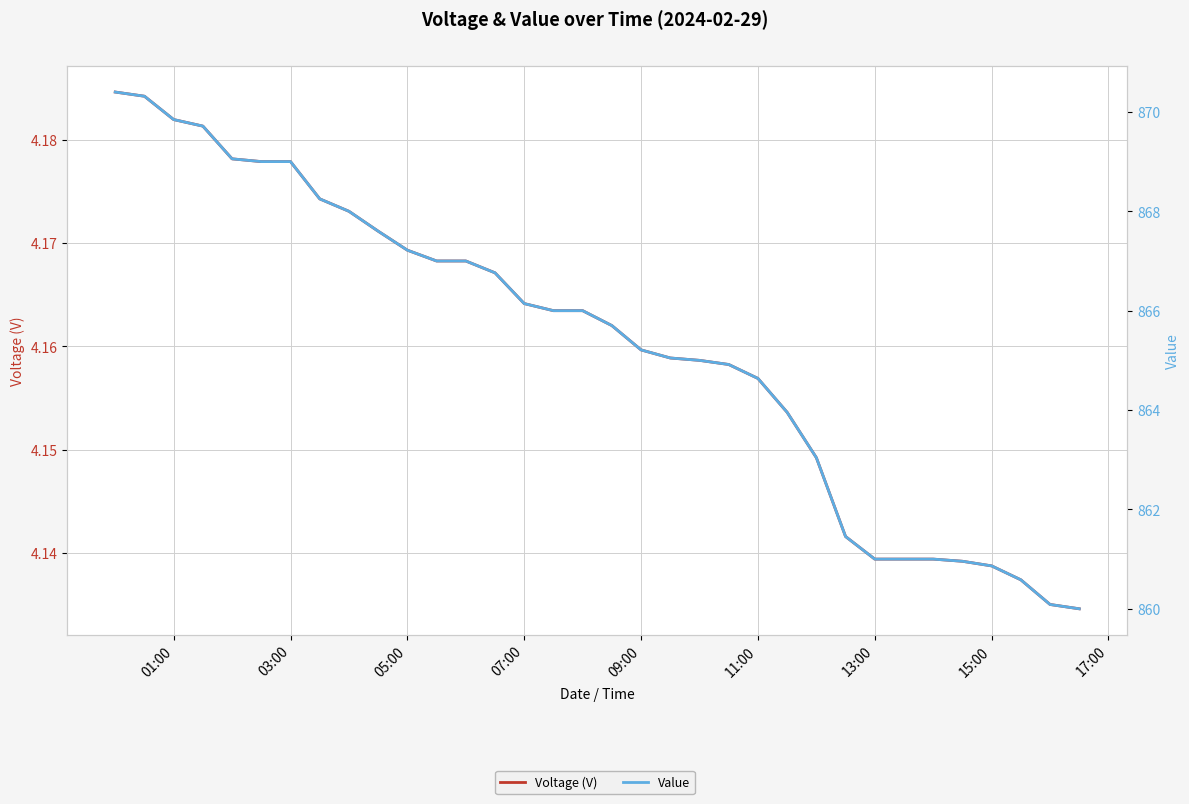

What is the average value of the Value series?

865.3